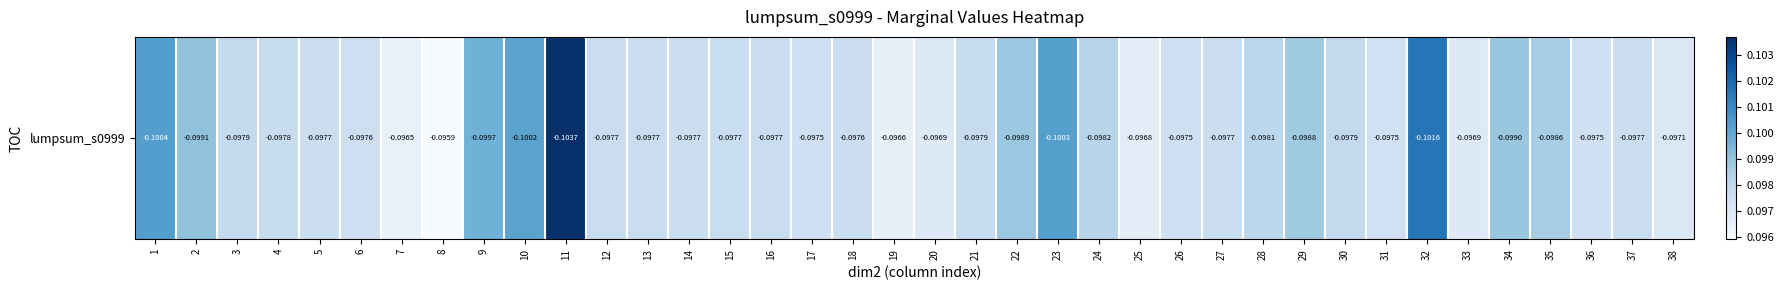

List the labels in order of value, smallest first.

8, 7, 19, 25, 20, 33, 38, 31, 26, 17, 36, 6, 18, 37, 5, 27, 14, 13, 16, 12, 15, 4, 21, 3, 30, 28, 24, 35, 29, 22, 34, 2, 9, 10, 23, 1, 32, 11